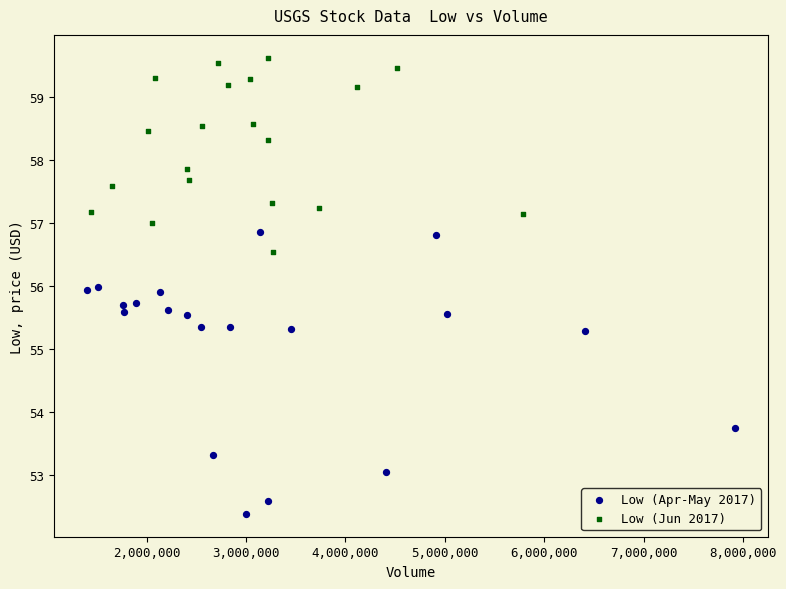

Which series contains the highest Y value?

Low (Jun 2017)